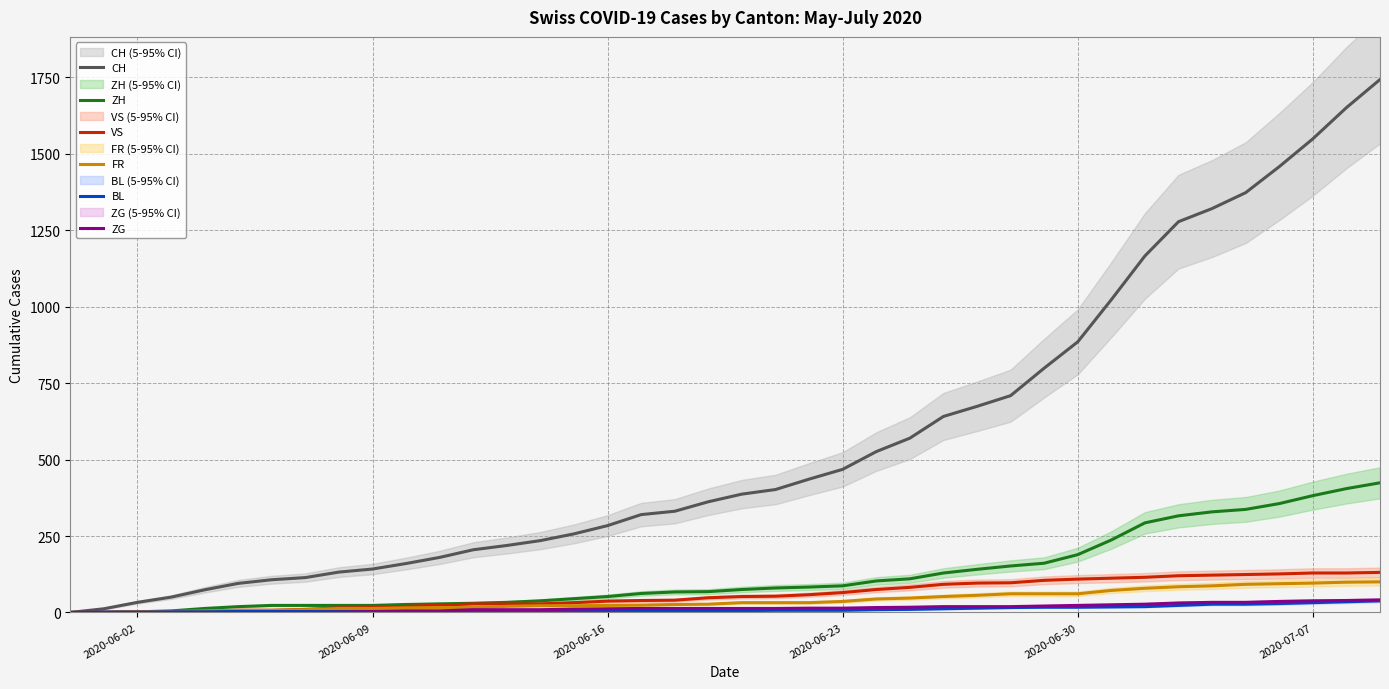

What is the maximum value for FR?

100